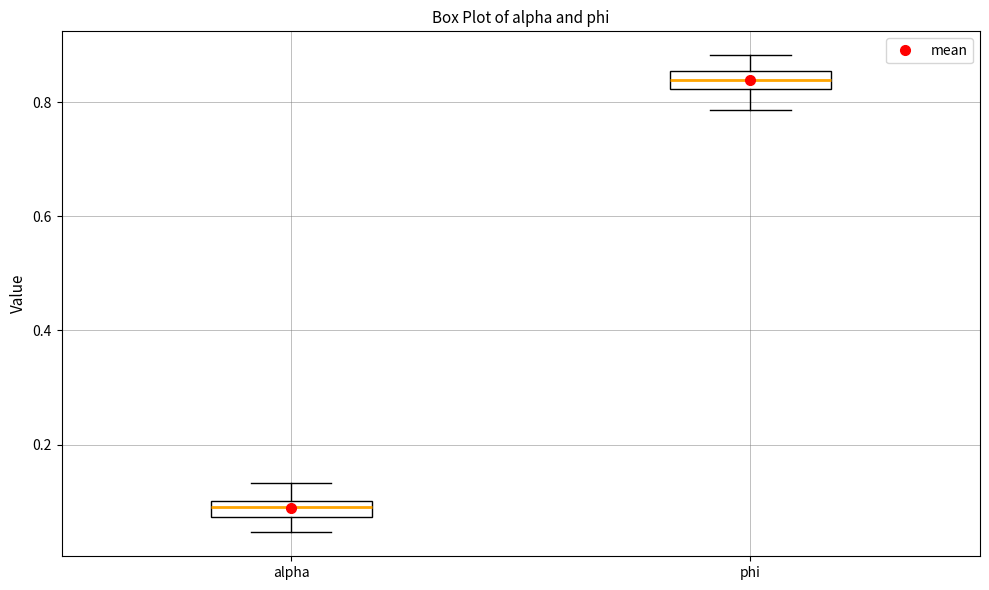

Where does the lower whisker of the box for alpha end on the y-axis? The values are not printed on the chart, so give them approximately, as read against the axis.

0.04